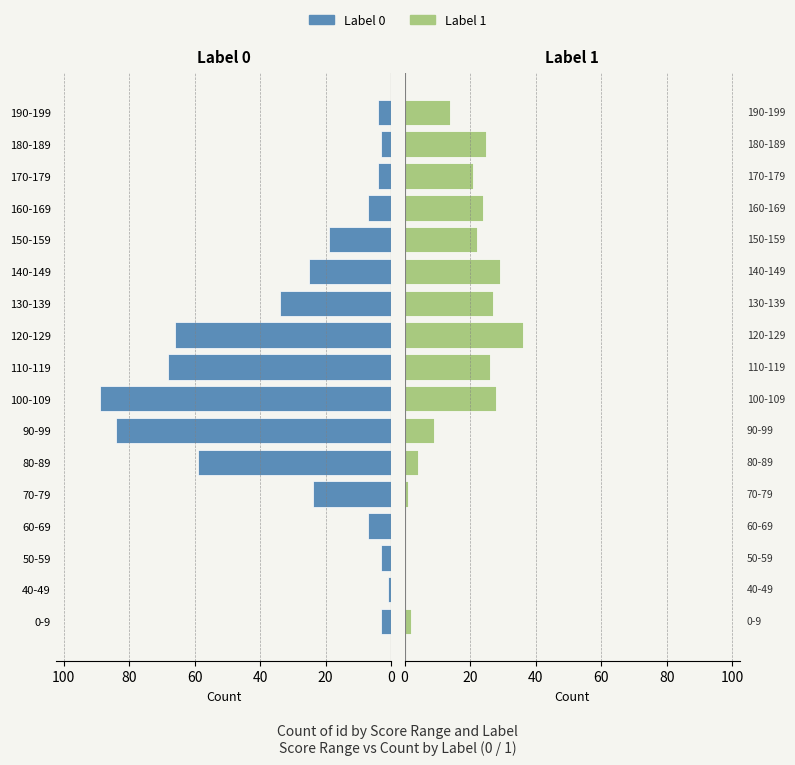

What is the label of the 15th bar from the right?

50-59